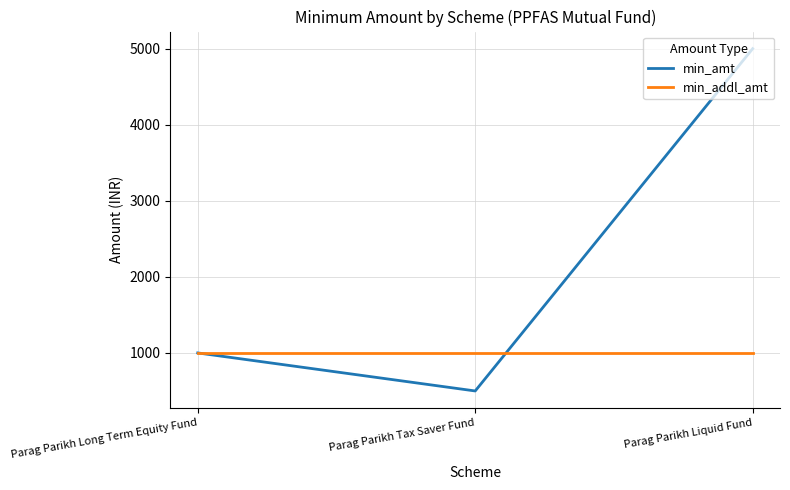

What value does the min_amt series have at Parag Parikh Liquid Fund, to the nearest 50?

5000